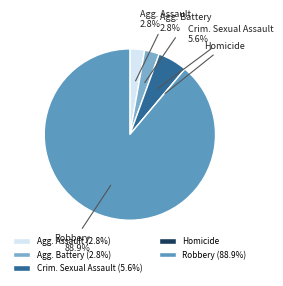

Is there a majority slice in this chart?

Yes